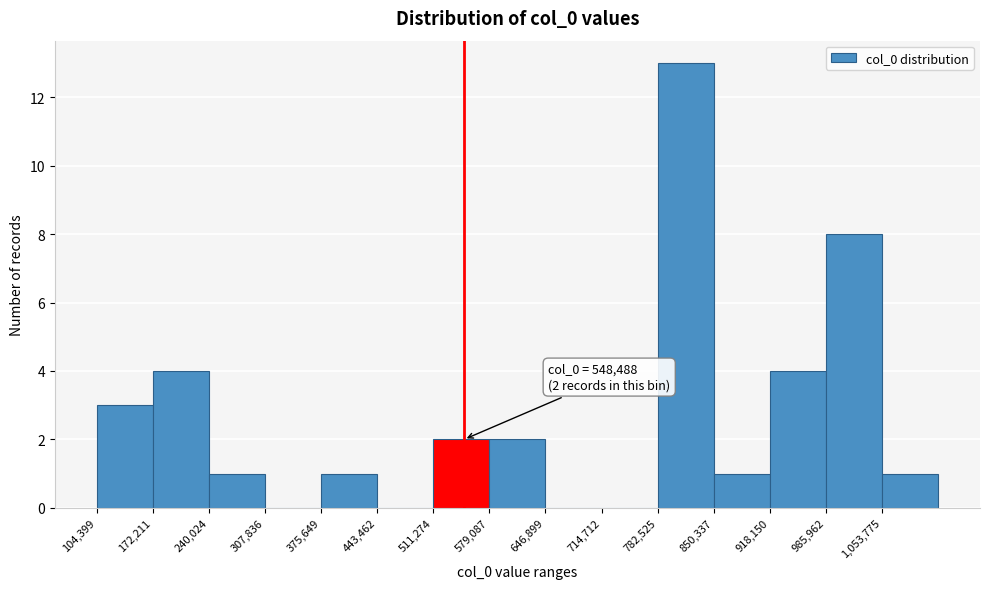

Over which range of the x-axis is the bar tallest?

780000 to 850000